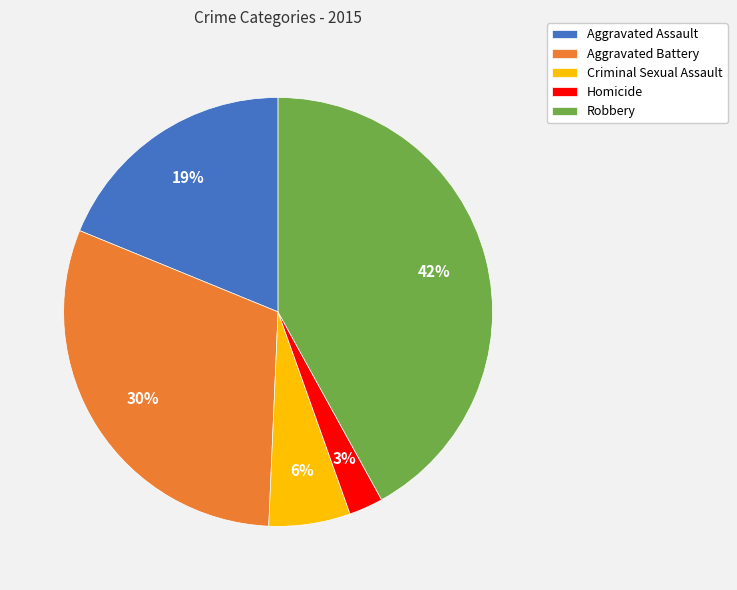

True or false: Aggravated Assault accounts for 34% of the total.

False